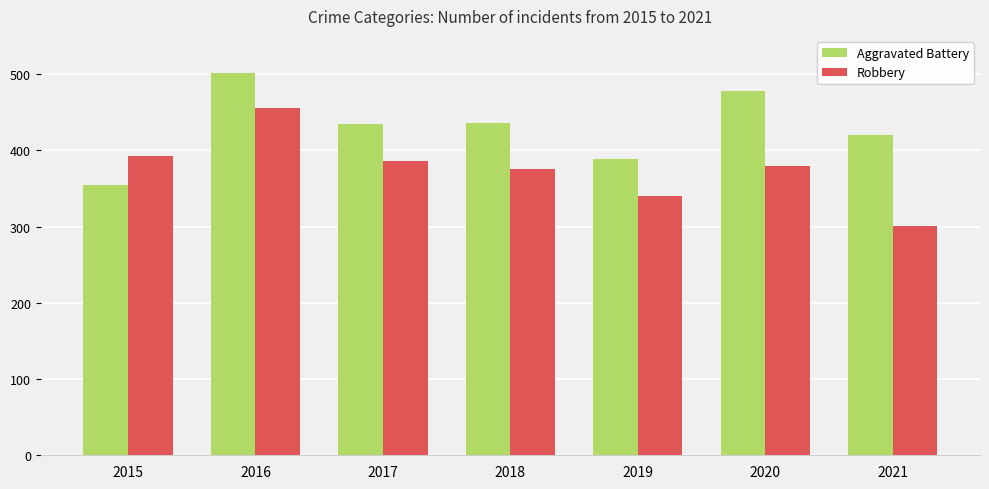

What is the approximate value of Robbery at 2018, to the nearest 10?

380